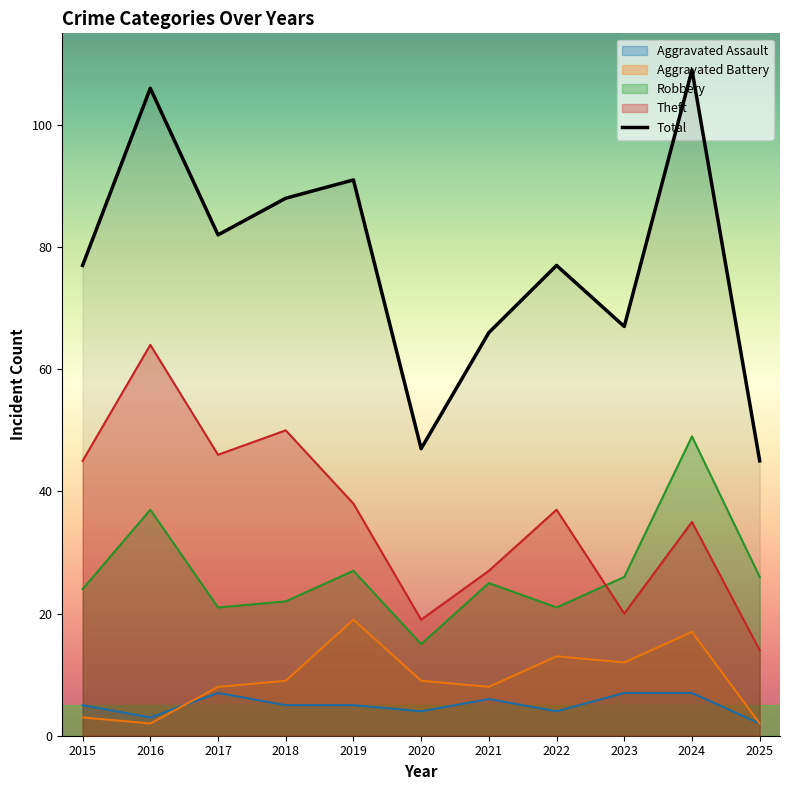

What is the average value?

78